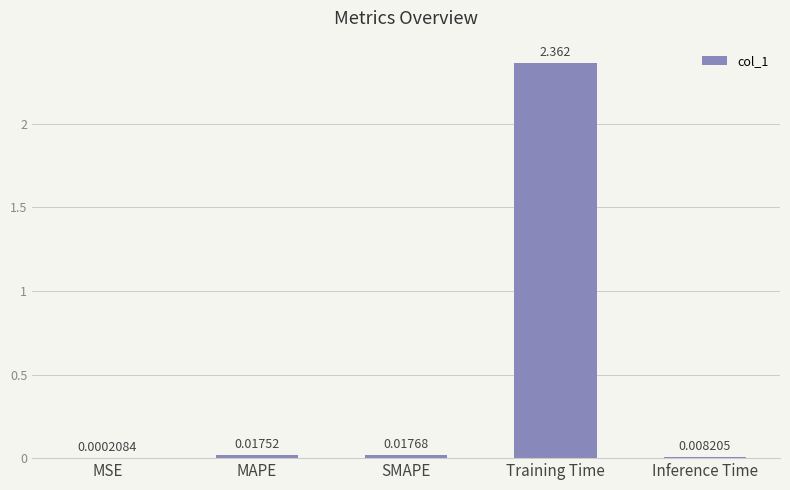

Between MSE and Inference Time, which is larger?

Inference Time